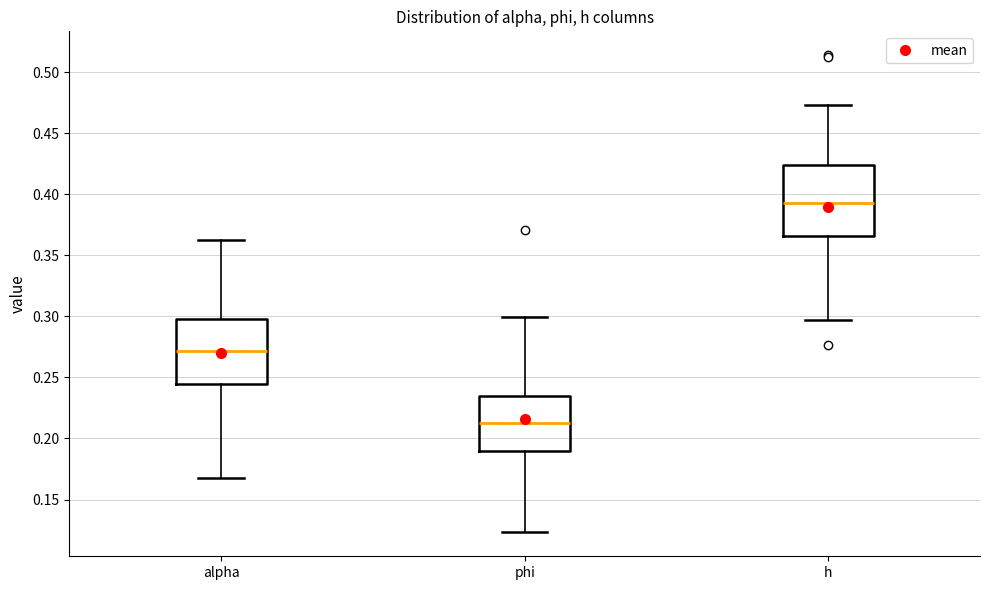

Where is the upper edge of the box for h on the y-axis? The values are not printed on the chart, so give them approximately, as read against the axis.

0.425